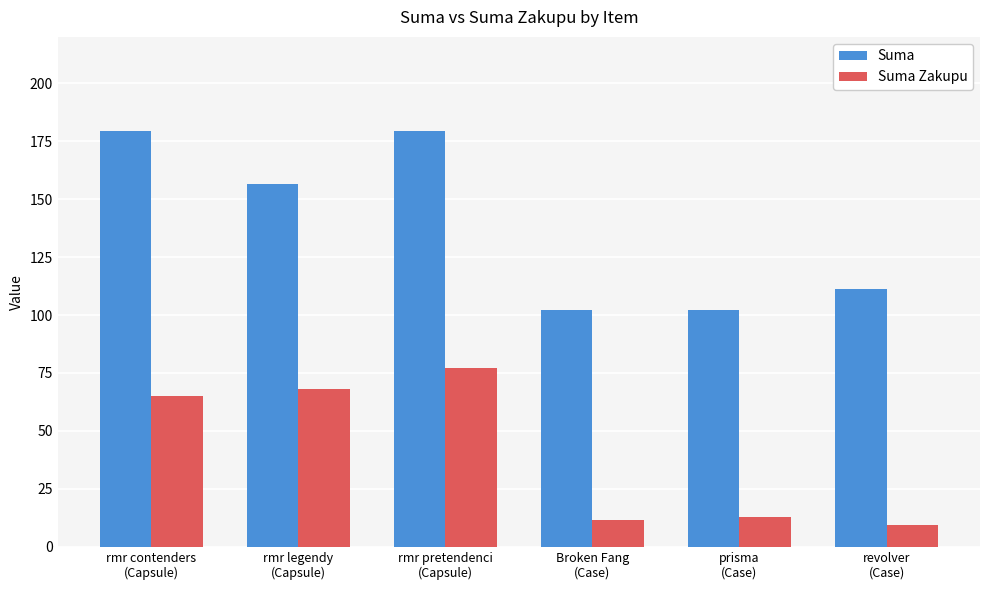

Which series has the widest spread of values?

Suma